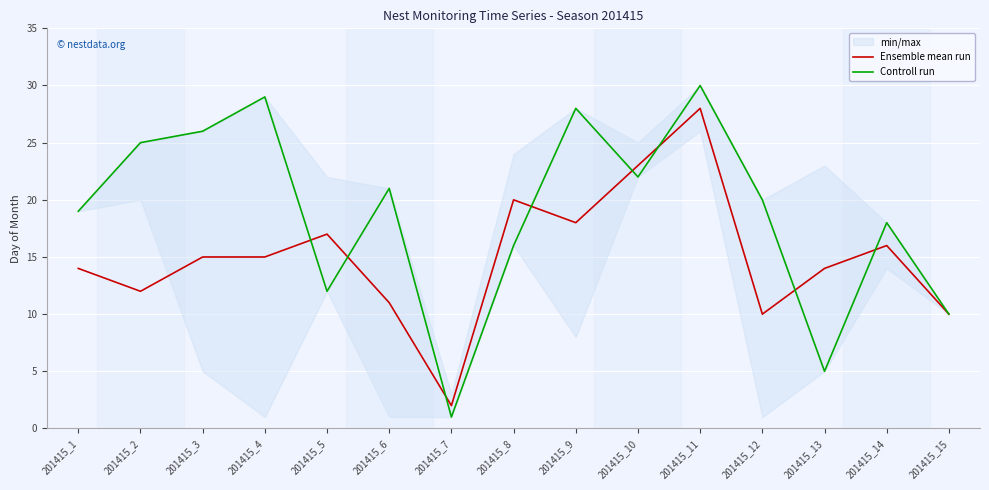

Reading left to right, list all the values displayed in this chart.

Ensemble mean run: 14	12	15	15	17	11	2	20	18	23	28	10	14	16	10
Controll run: 19	25	26	29	12	21	1	16	28	22	30	20	5	18	10